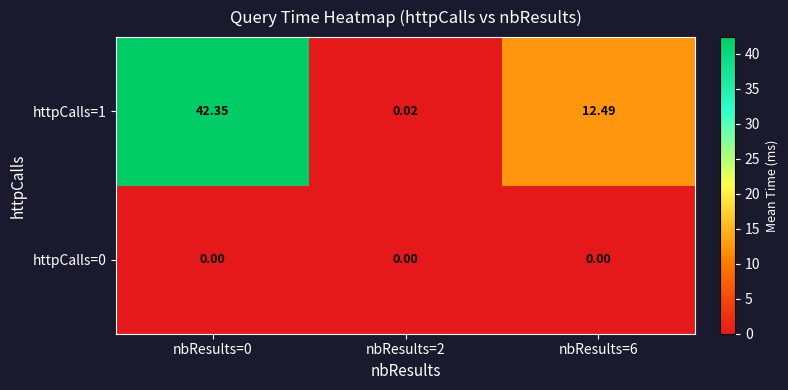

Rank the series by their maximum value, from highest to lowest.

httpCalls=1, httpCalls=0